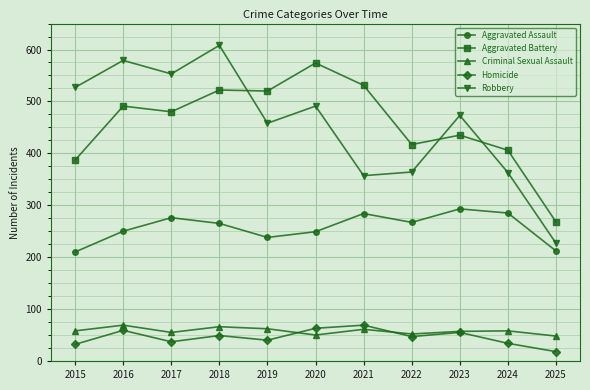

What is the difference between the Robbery values at 2017 and 2021?

196